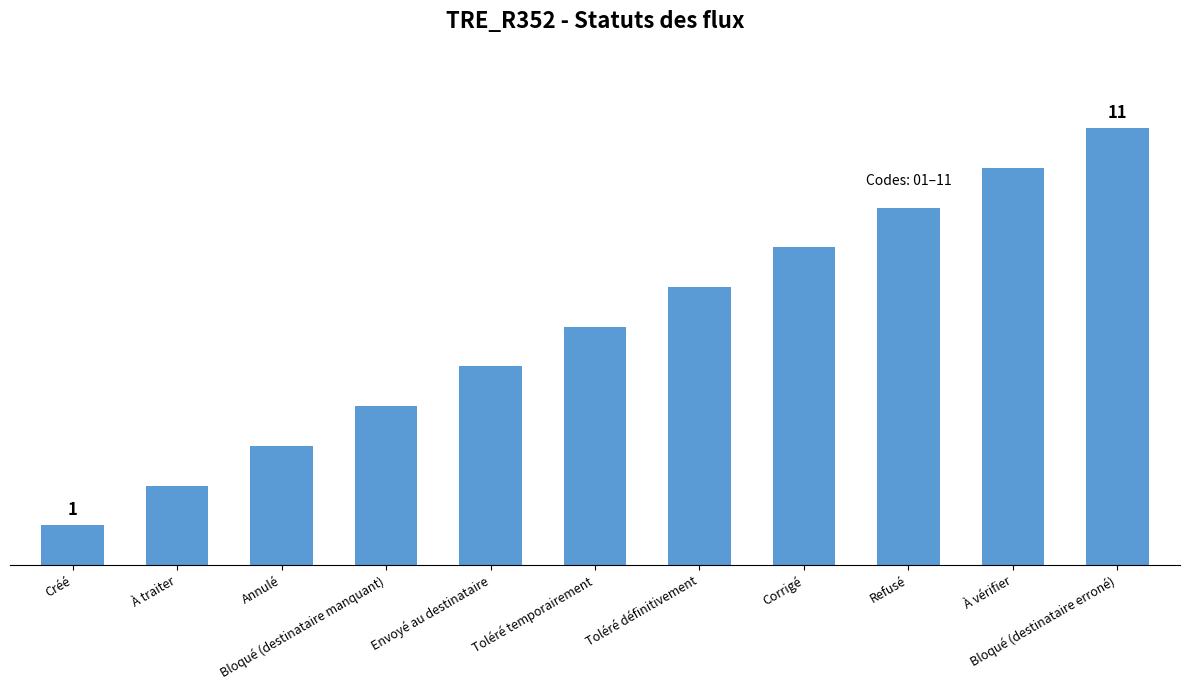

List the labels in order of value, smallest first.

Créé, À traiter, Annulé, Bloqué (destinataire manquant), Envoyé au destinataire, Toléré temporairement, Toléré définitivement, Corrigé, Refusé, À vérifier, Bloqué (destinataire erroné)